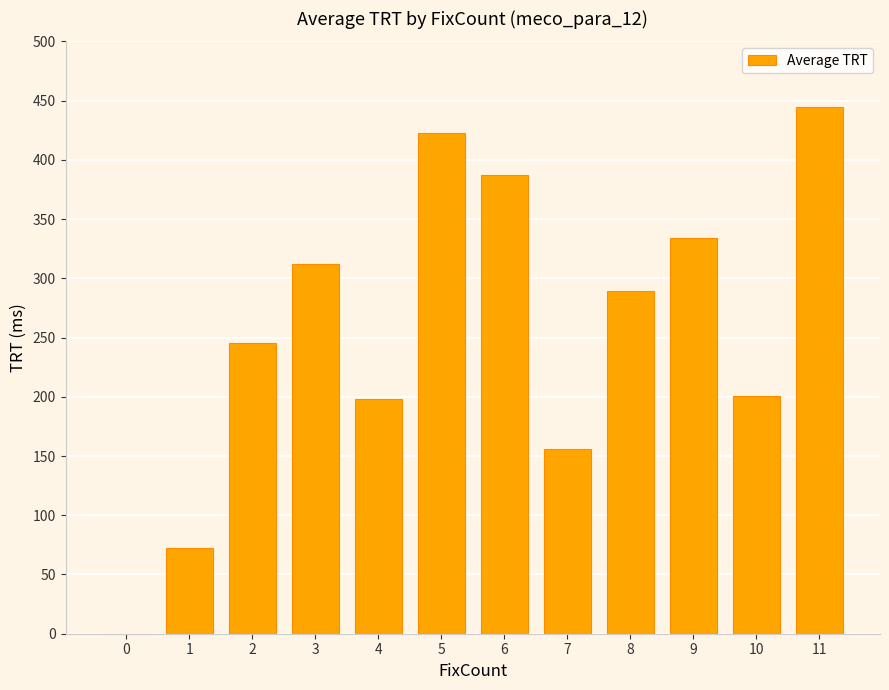

What is the greatest value displayed?

445